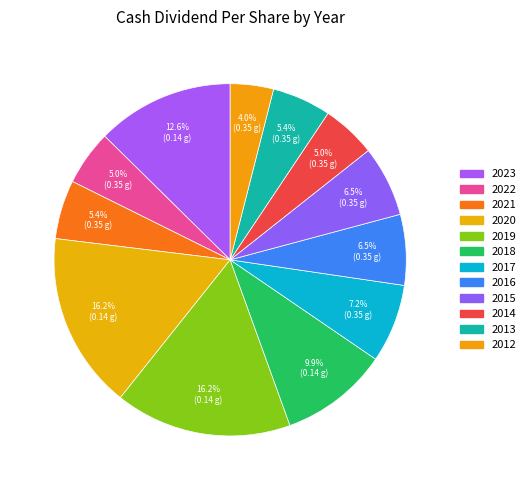

True or false: 2014 accounts for 5% of the total.

True